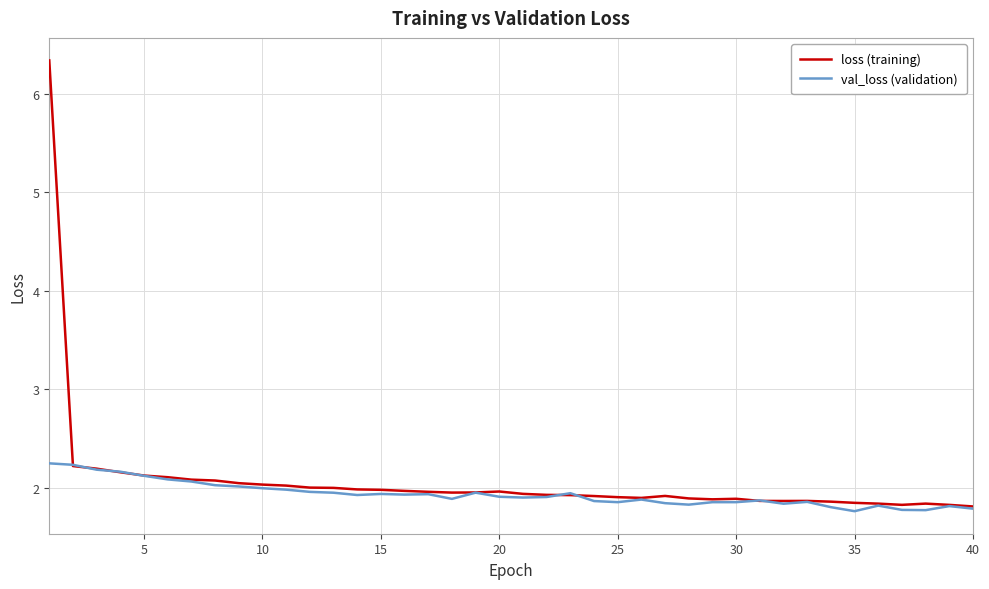

True or false: val_loss (validation) has more than 1 interior local peaks.

True